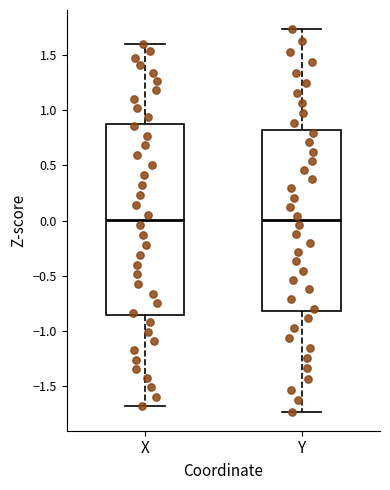

Reading left to right, transcribe this box plot: for each box, give where its median line is, the range the box spans, and where its two whiskers end, as read against the y-axis. The values are not printed on the chart, so give them approximately, as read against the axis.

X: median 0.00, box -0.85 to 0.90, whiskers -1.70 to 1.60
Y: median 0.00, box -0.80 to 0.80, whiskers -1.75 to 1.75